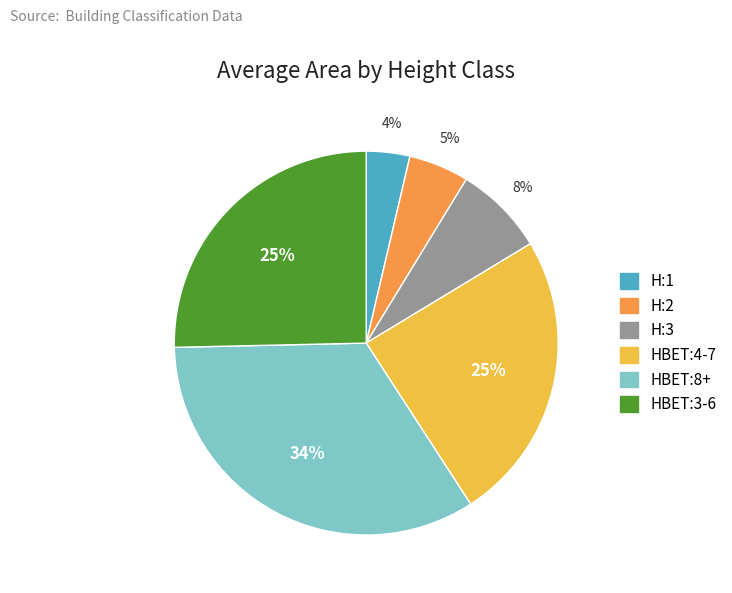

The H:2 slice represents 5% of the pie. True or false?

True